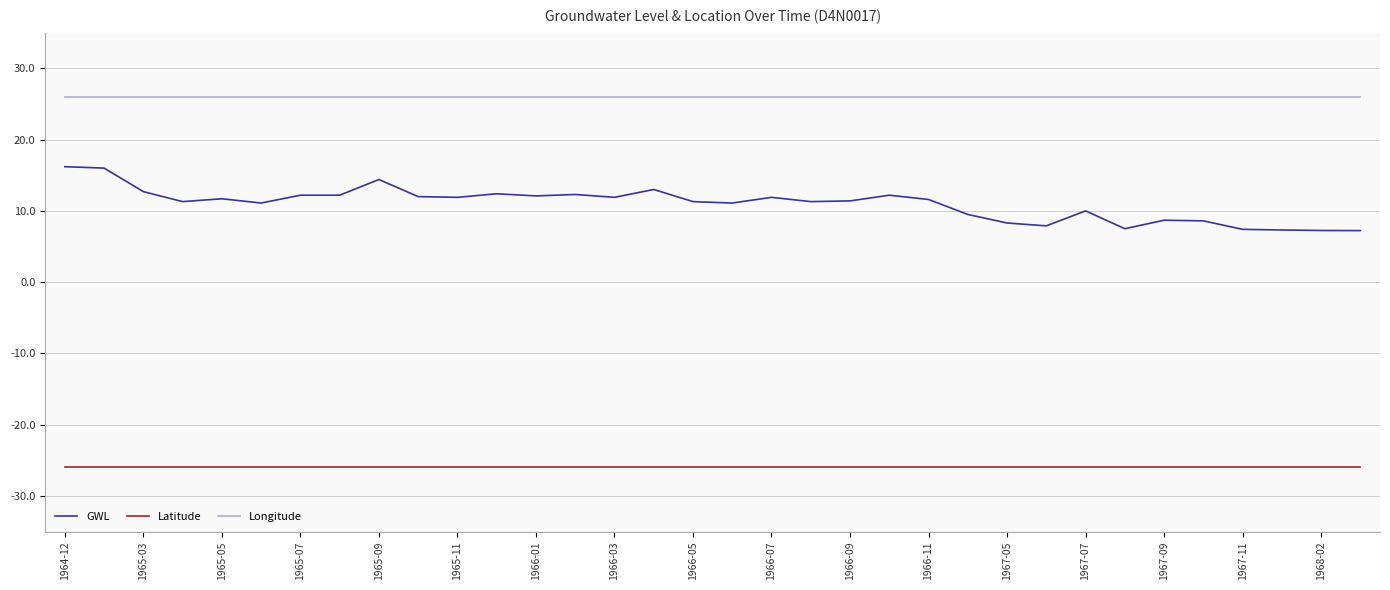

What is the maximum value for Latitude?

-25.9